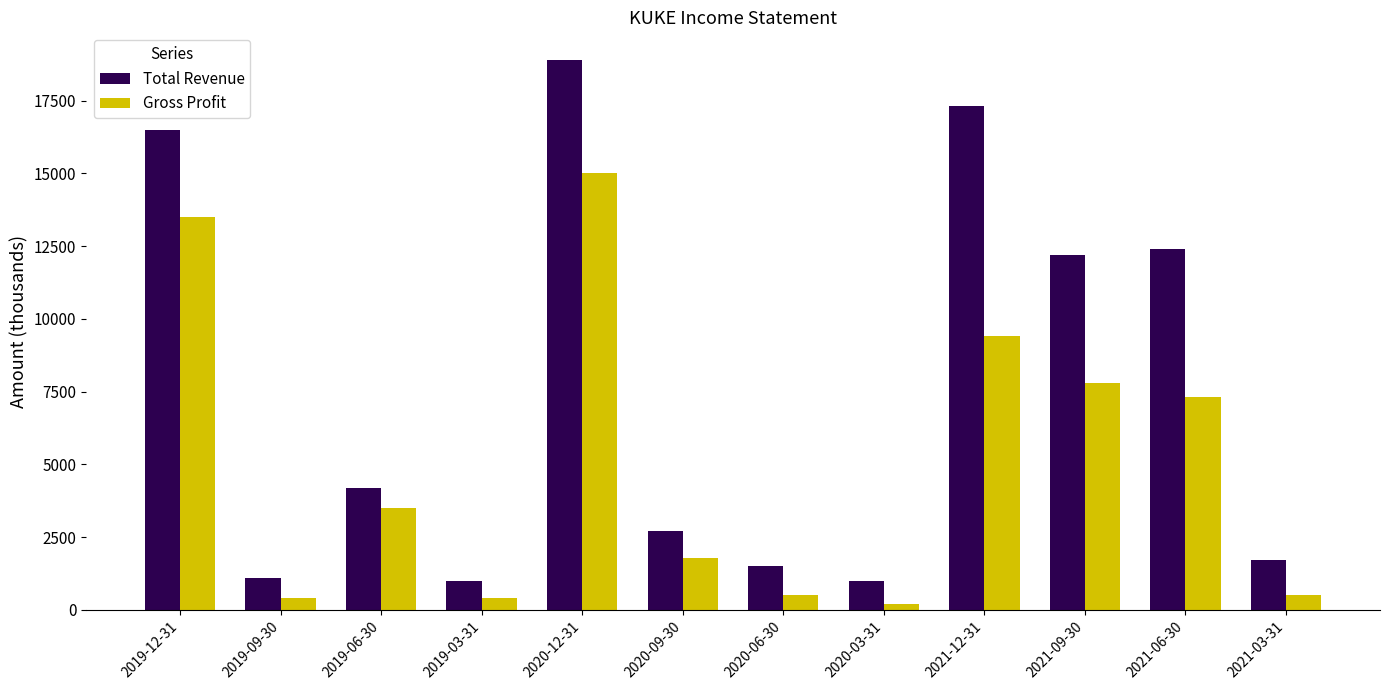

Which series has the largest range (max minus min)?

Total Revenue